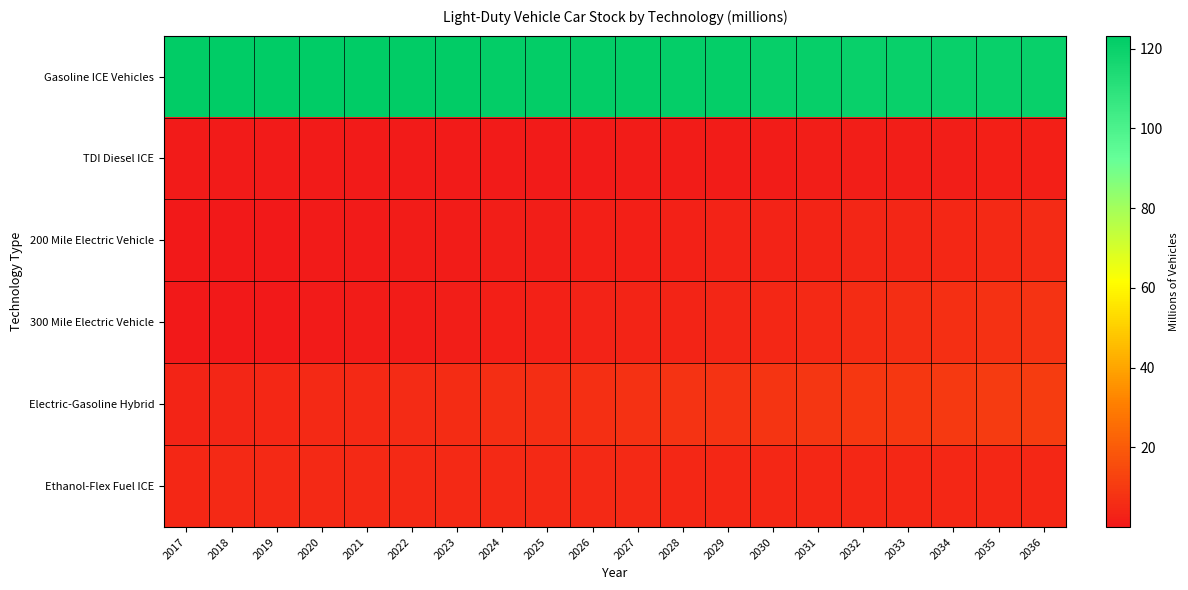

Reading left to right, transcribe all the data shown in this chart.

Gasoline ICE Vehicles: 2017=122.7	2018=123.1	2019=123.3	2020=123.2	2021=123.1	2022=122.7	2023=122.5	2024=122.3	2025=122.1	2026=122.0	2027=121.9	2028=121.7	2029=121.5	2030=121.2	2031=121.0	2032=120.8	2033=120.7	2034=120.6	2035=120.5	2036=120.6
TDI Diesel ICE: 2017=0.8	2018=0.8	2019=0.8	2020=0.8	2021=0.8	2022=0.8	2023=0.8	2024=0.8	2025=0.9	2026=1.0	2027=1.0	2028=1.1	2029=1.2	2030=1.4	2031=1.5	2032=1.6	2033=1.8	2034=1.9	2035=2.0	2036=2.2
200 Mile Electric Vehicle: 2017=0.1	2018=0.2	2019=0.3	2020=0.6	2021=0.8	2022=1.0	2023=1.2	2024=1.5	2025=1.8	2026=2.1	2027=2.4	2028=2.7	2029=3.0	2030=3.3	2031=3.6	2032=4.0	2033=4.3	2034=4.7	2035=5.0	2036=5.4
300 Mile Electric Vehicle: 2017=0.0	2018=0.2	2019=0.4	2020=0.7	2021=1.0	2022=1.4	2023=1.8	2024=2.2	2025=2.6	2026=3.0	2027=3.4	2028=3.9	2029=4.3	2030=4.8	2031=5.3	2032=5.8	2033=6.4	2034=7.0	2035=7.5	2036=8.1
Electric-Gasoline Hybrid: 2017=3.7	2018=4.1	2019=4.5	2020=4.9	2021=5.3	2022=5.7	2023=6.0	2024=6.4	2025=6.7	2026=7.0	2027=7.4	2028=7.7	2029=8.1	2030=8.5	2031=8.9	2032=9.2	2033=9.6	2034=10.0	2035=10.3	2036=10.7
Ethanol-Flex Fuel ICE: 2017=4.8	2018=4.9	2019=5.0	2020=5.1	2021=5.1	2022=5.1	2023=5.1	2024=5.1	2025=5.1	2026=5.0	2027=4.9	2028=4.8	2029=4.7	2030=4.6	2031=4.5	2032=4.5	2033=4.5	2034=4.5	2035=4.5	2036=4.5